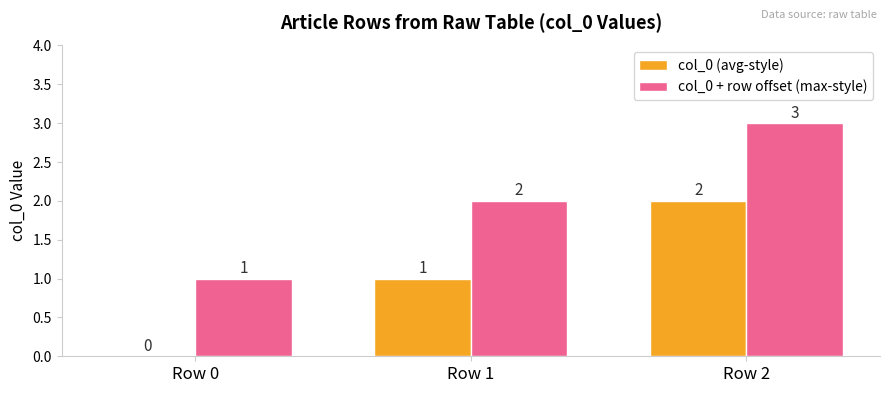

Where is col_0 + row offset (max-style) nearest to the value 2?

Row 1